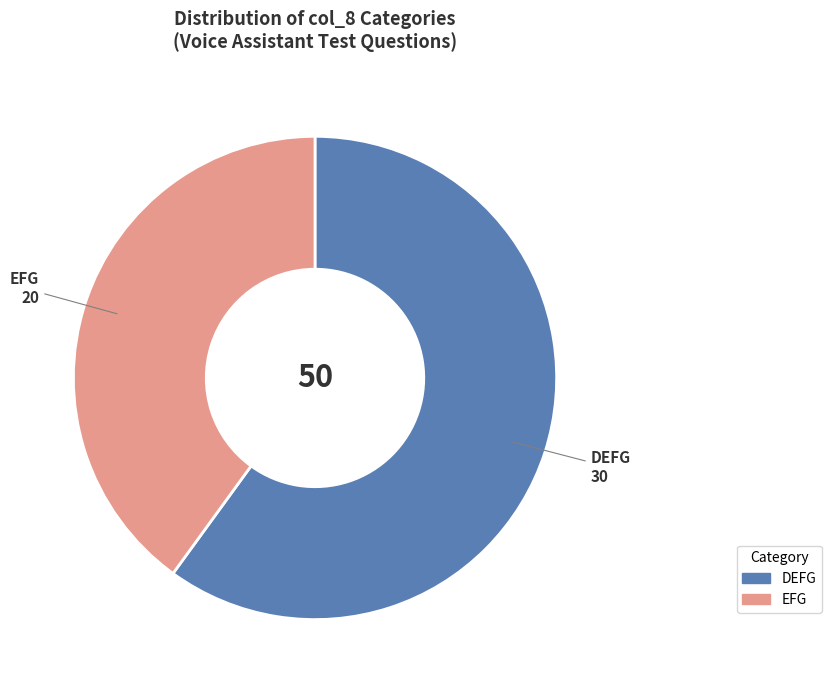

Is there any slice that represents more than half of the pie?

Yes